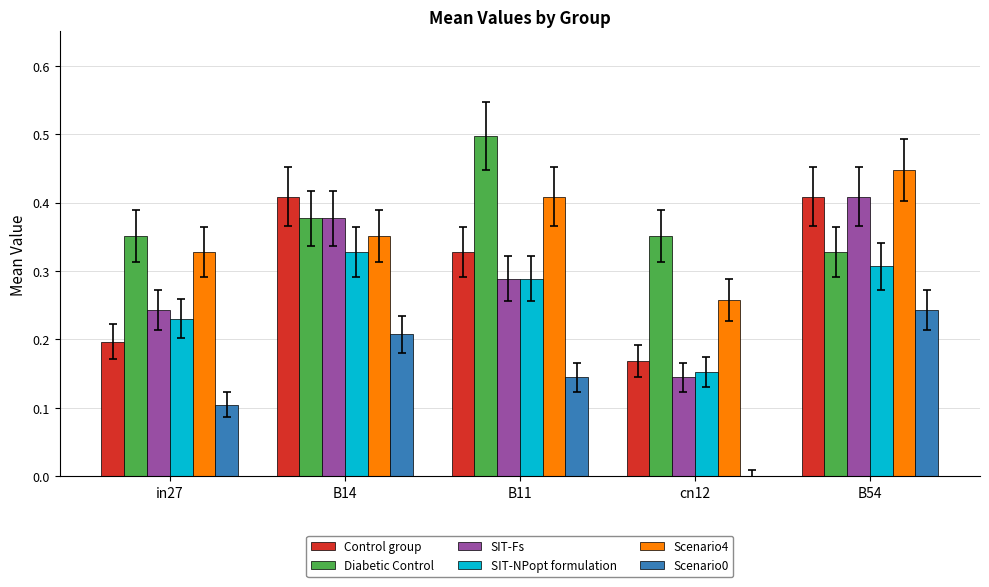

Is the value of SIT-Fs at B14 greater than the value of Diabetic Control at B11?

No